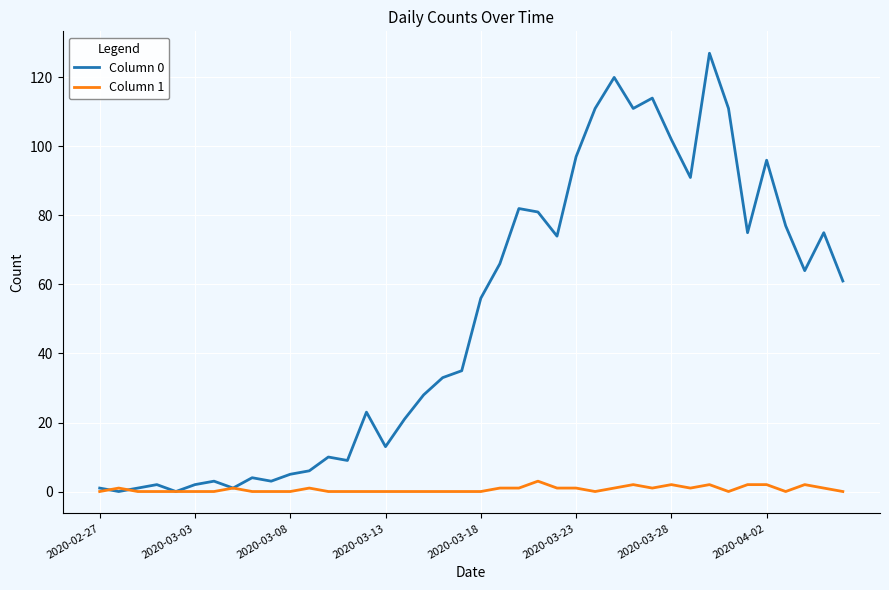

Rank the series by their maximum value, from lowest to highest.

Column 1, Column 0